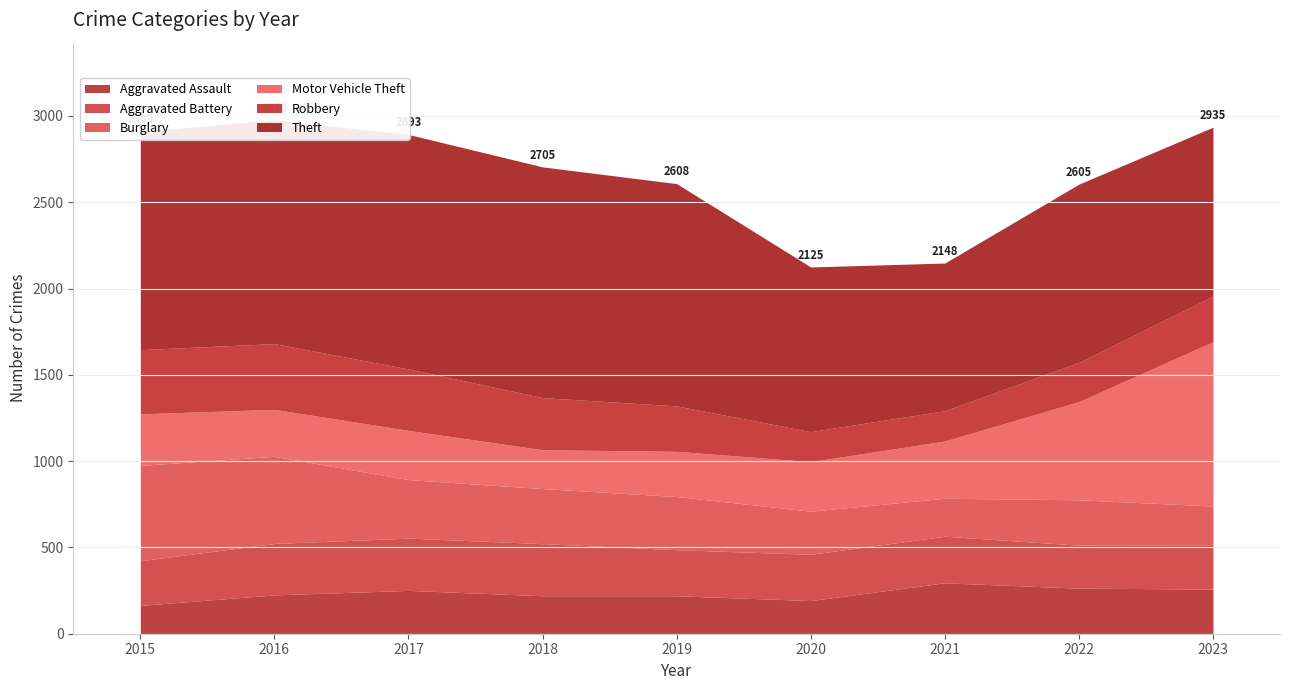

What are all the series names shown in the legend?

Aggravated Assault, Aggravated Battery, Burglary, Motor Vehicle Theft, Robbery, Theft